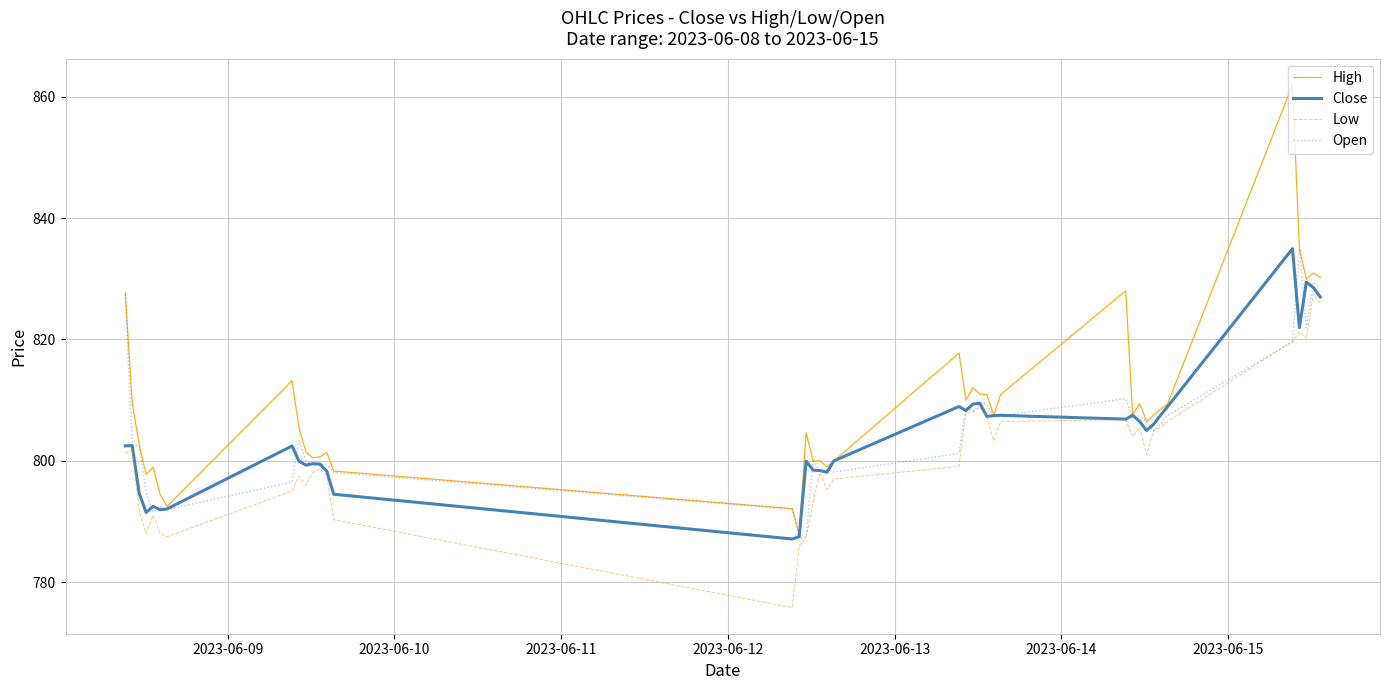

Which series has the widest spread of values?

High